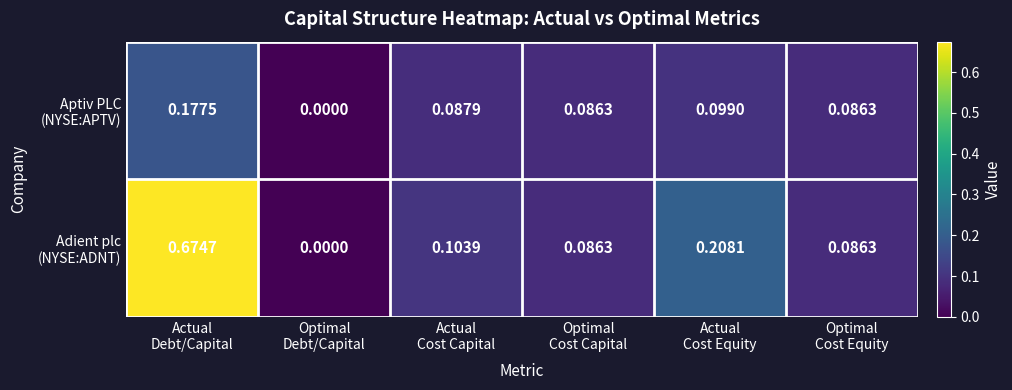

Count the number of categories in the chart.

6